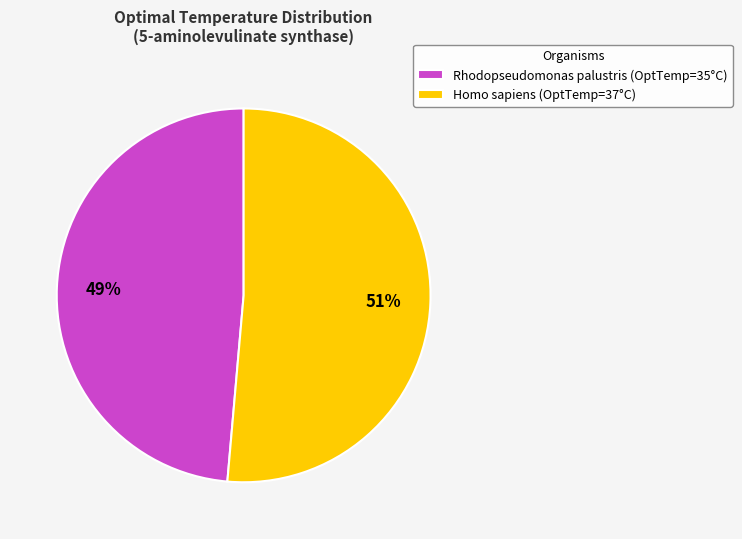

How many segments does this pie chart have?

2